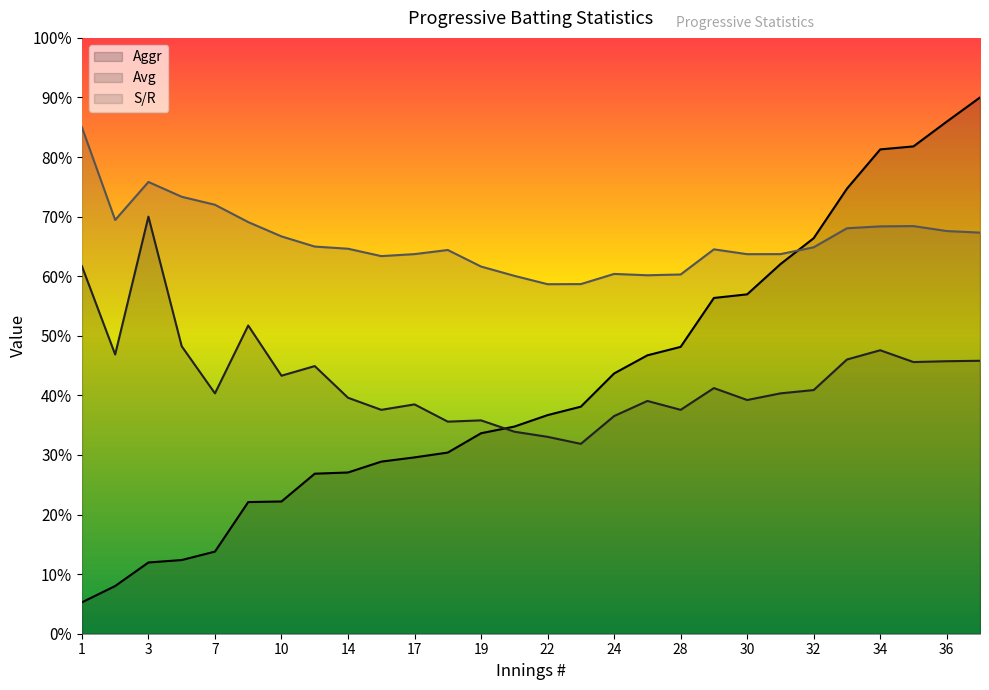

How many lines are shown in the chart?

3